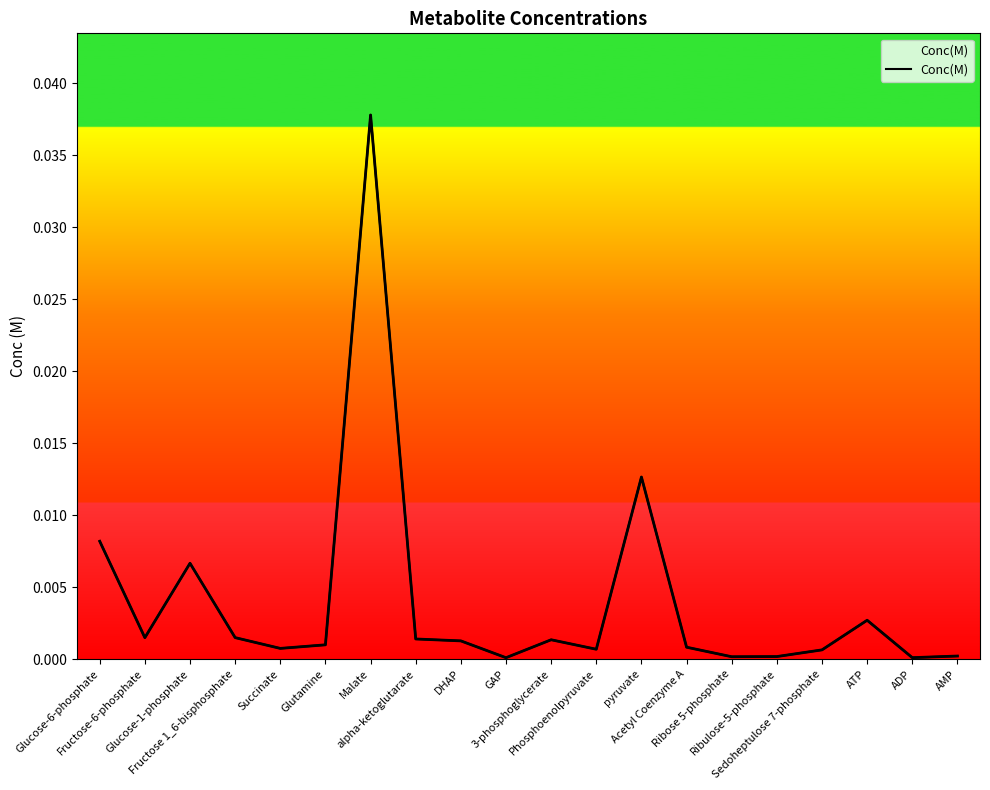

How many categories are shown in the chart?

20